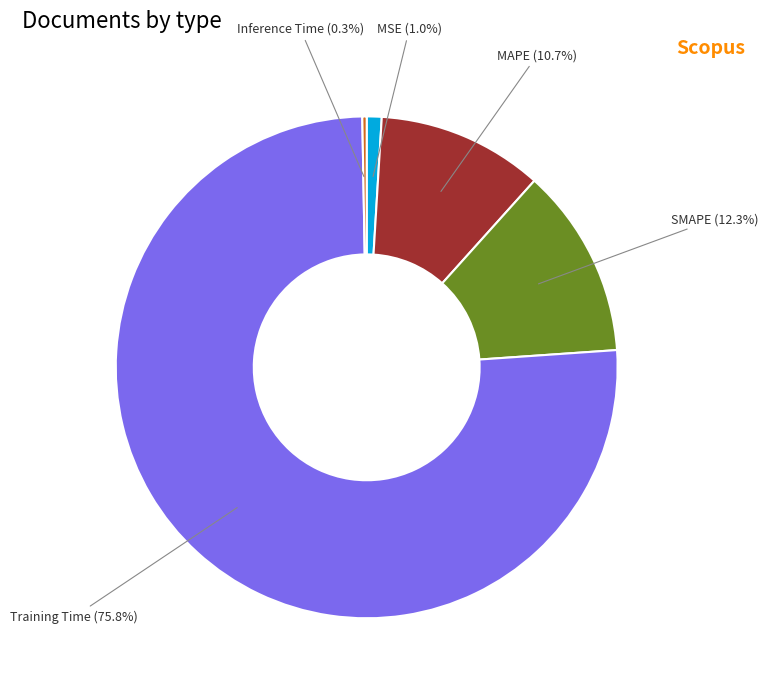

What is the largest slice in the pie chart?

Training Time